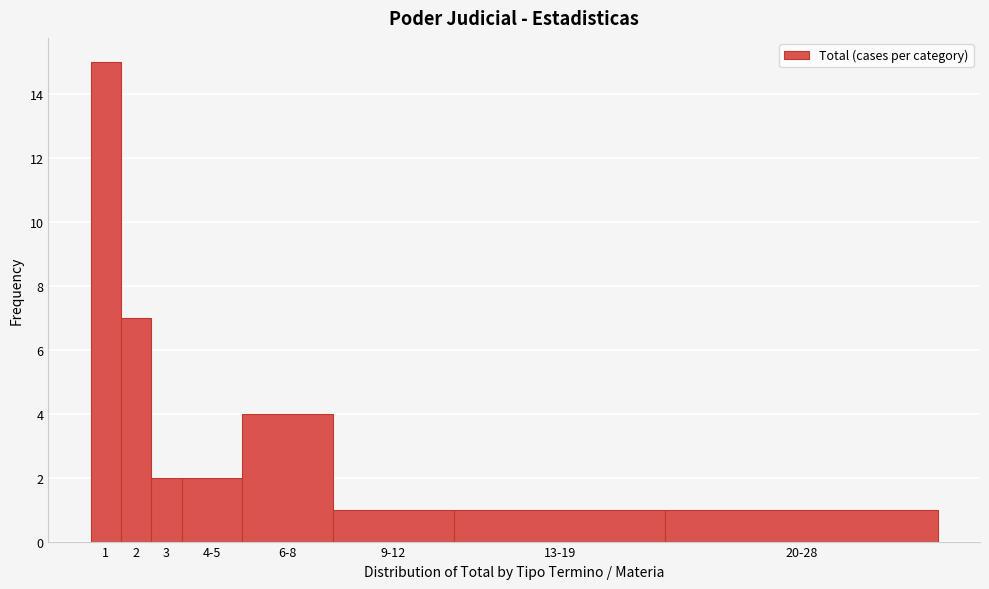

Reading left to right, extract all data points from this chart.

1=15	2=7	3=2	4-5=2	6-8=4	9-12=1	13-19=1	20-28=1